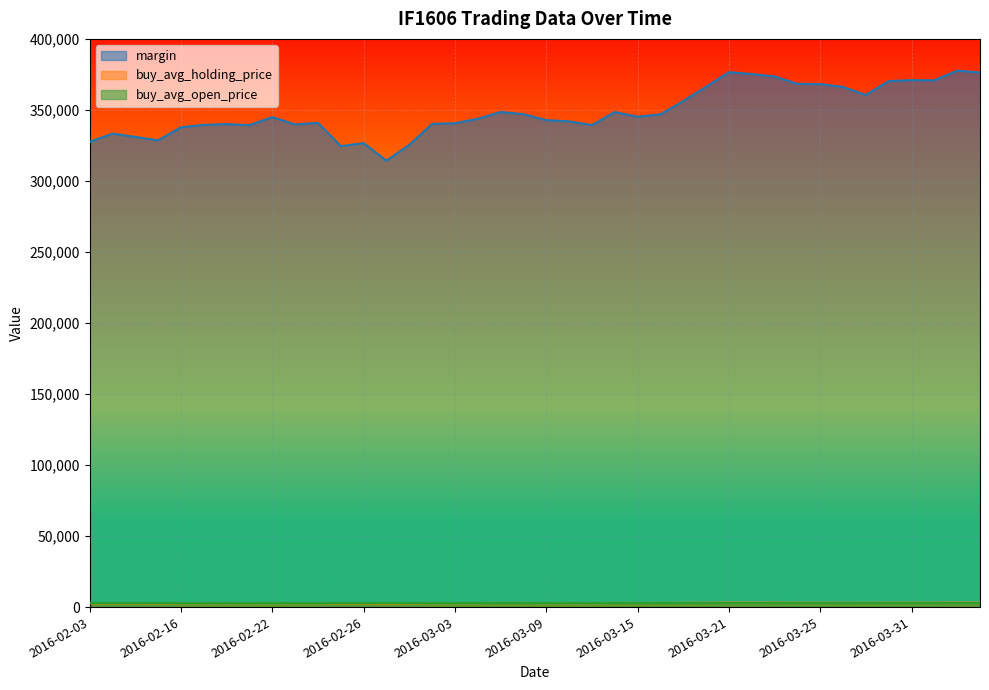

What is the difference between the maximum and second lowest values in the buy_avg_holding_price series?

443.0